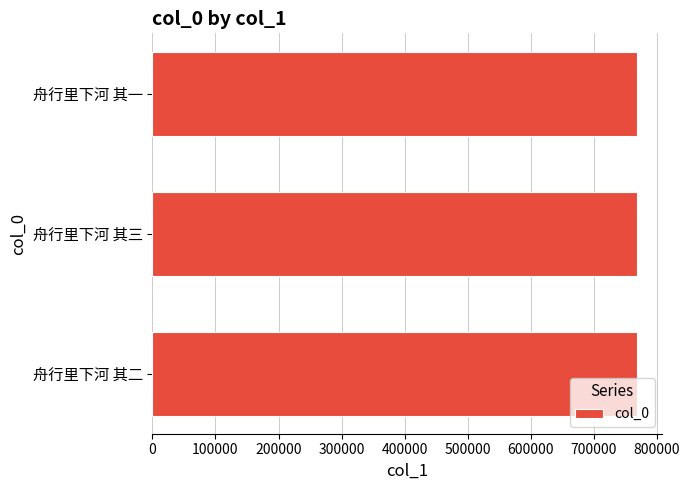

What is the minimum value shown in the chart?

768938